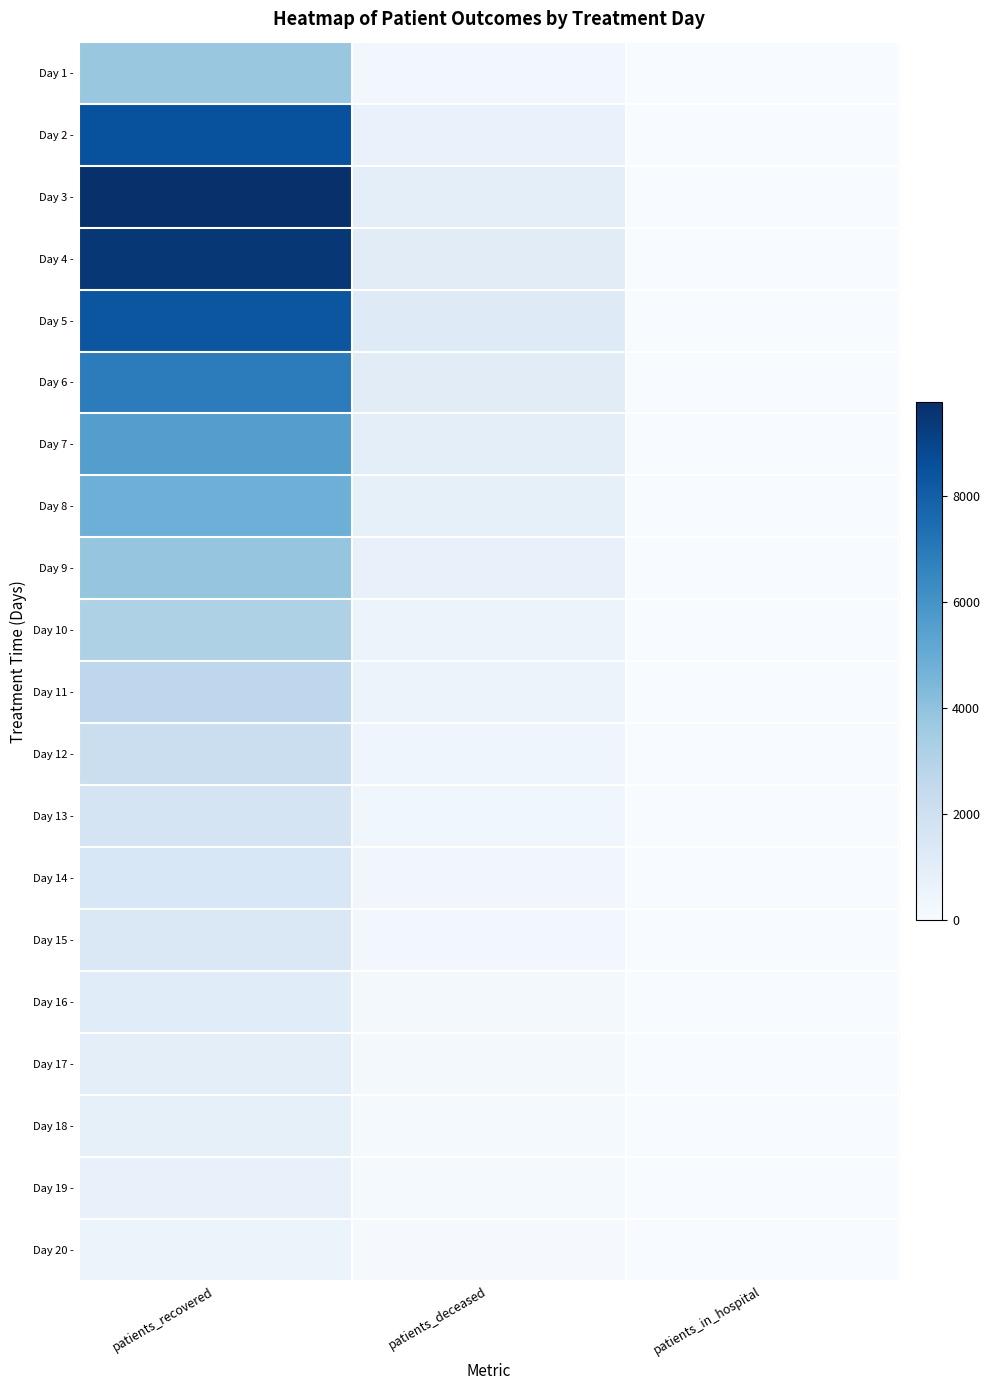

Rank the series by their maximum value, from lowest to highest.

Day 20 -, Day 19 -, Day 18 -, Day 17 -, Day 16 -, Day 15 -, Day 14 -, Day 13 -, Day 12 -, Day 11 -, Day 10 -, Day 1 -, Day 9 -, Day 8 -, Day 7 -, Day 6 -, Day 5 -, Day 2 -, Day 4 -, Day 3 -